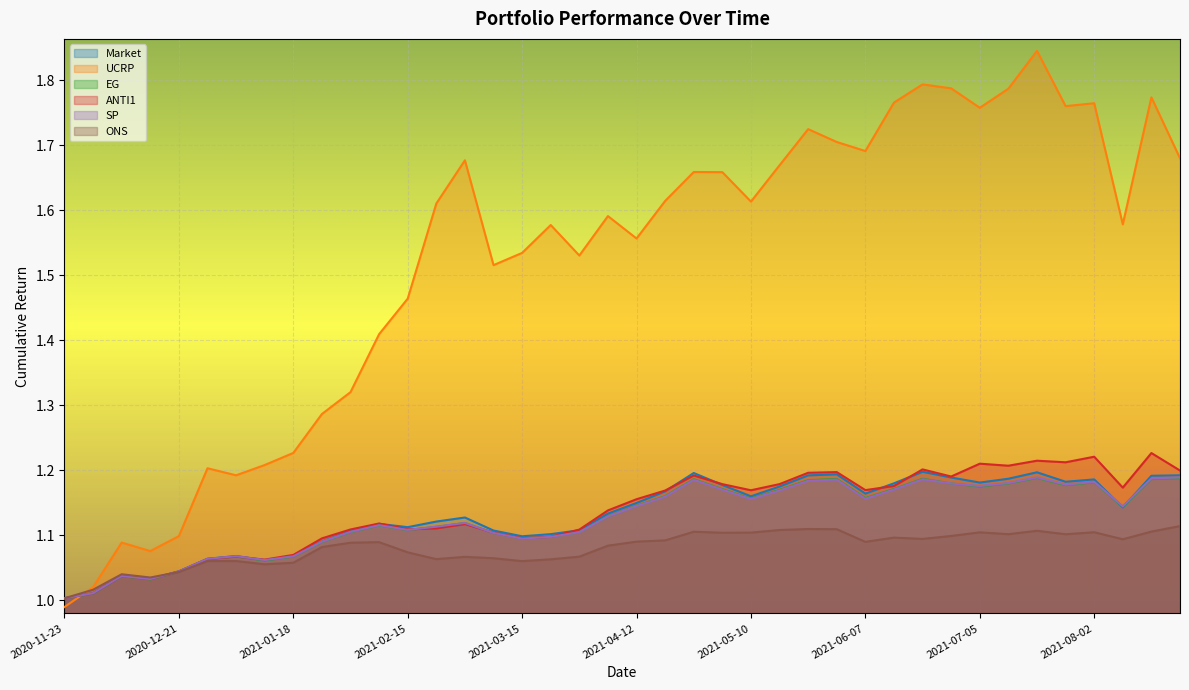

What is the label of the 15th point from the right?

2021-05-17